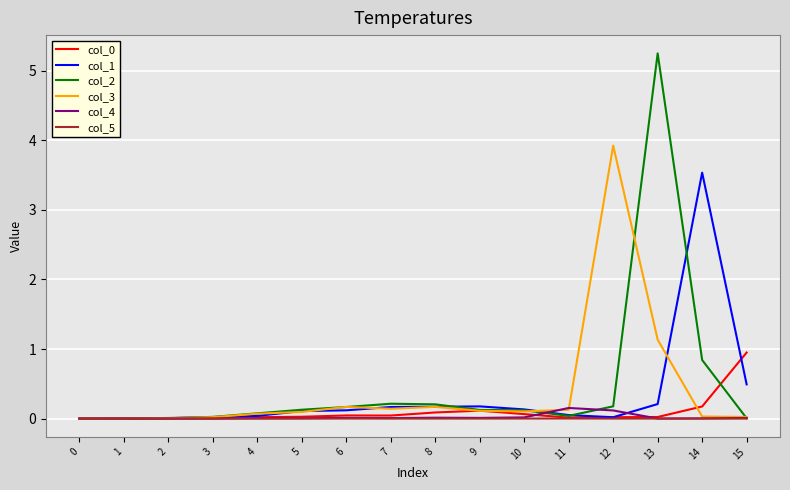

Which series has the largest range (max minus min)?

col_2